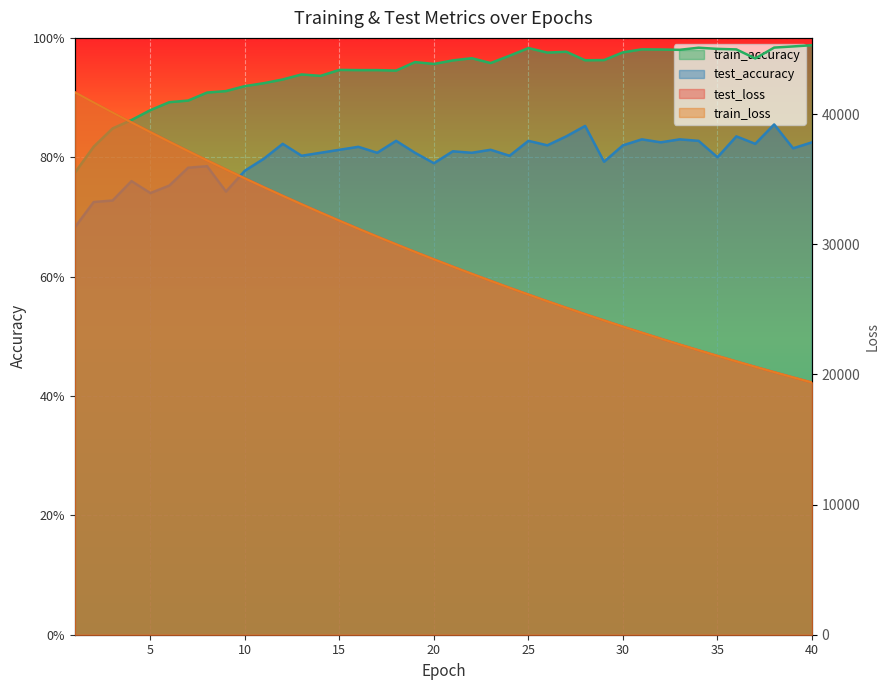

What is the highest value of the train_accuracy series?

1.0